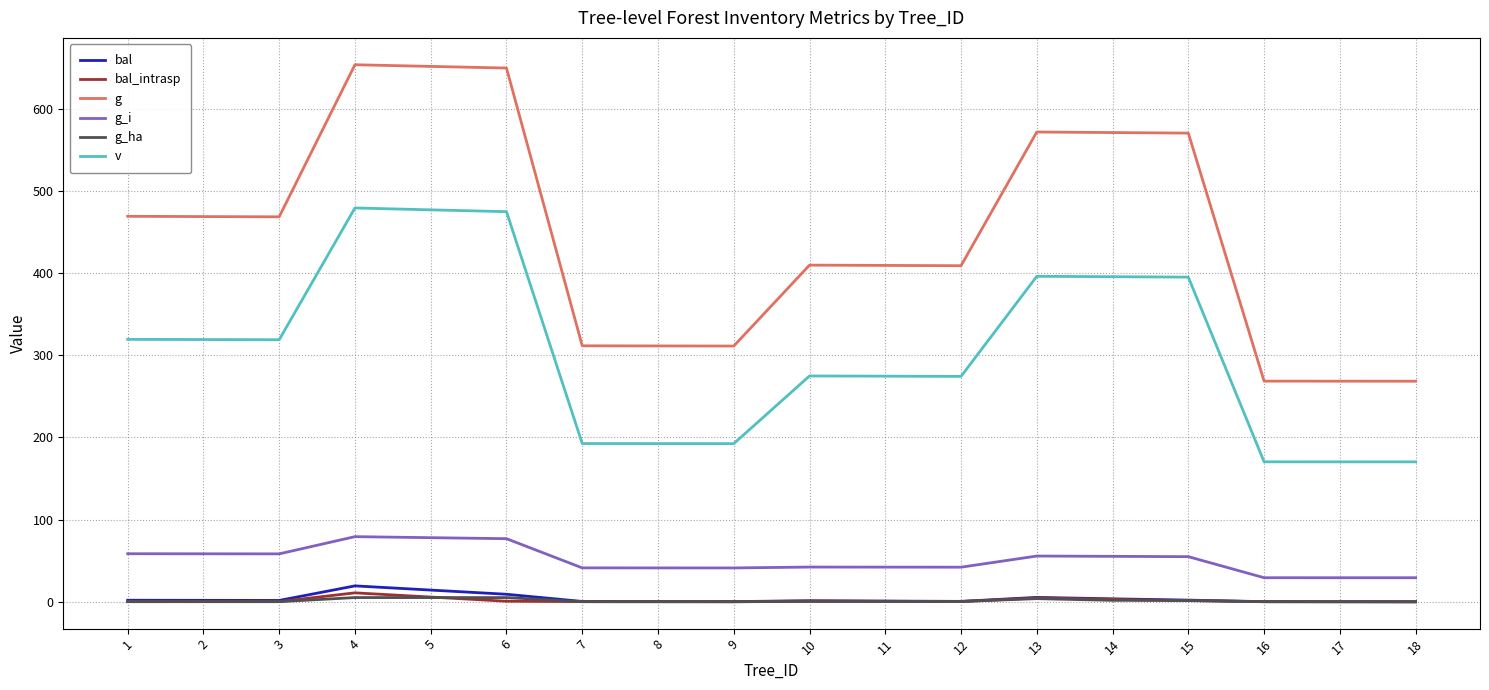

What is the maximum value for g_i?

79.3